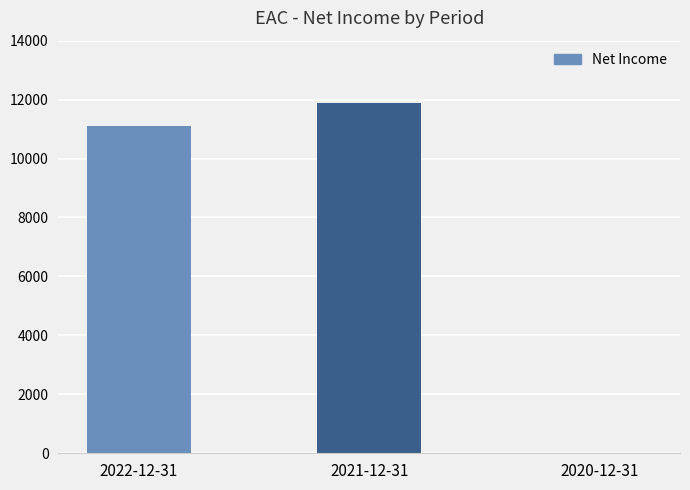

Count the number of data series in this chart.

1